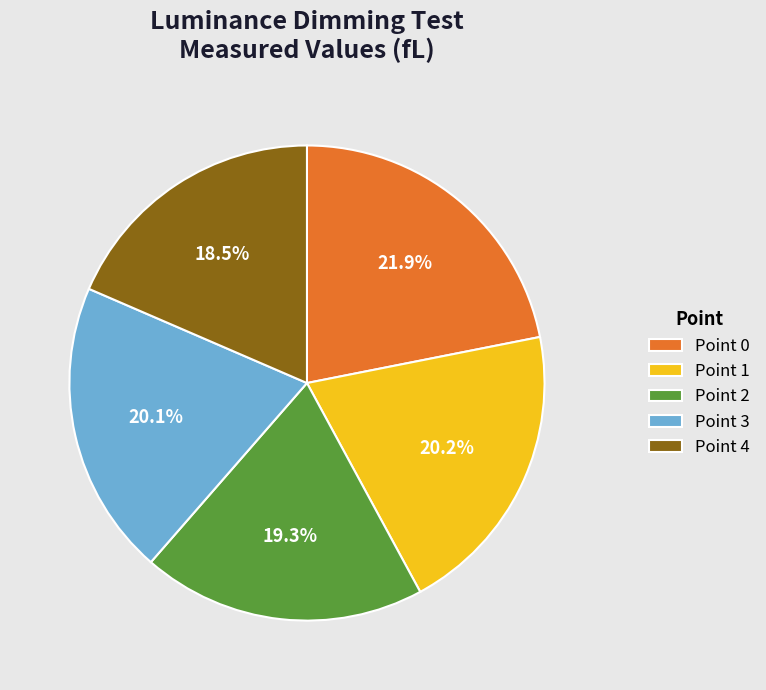

Count the number of slices in the pie.

5